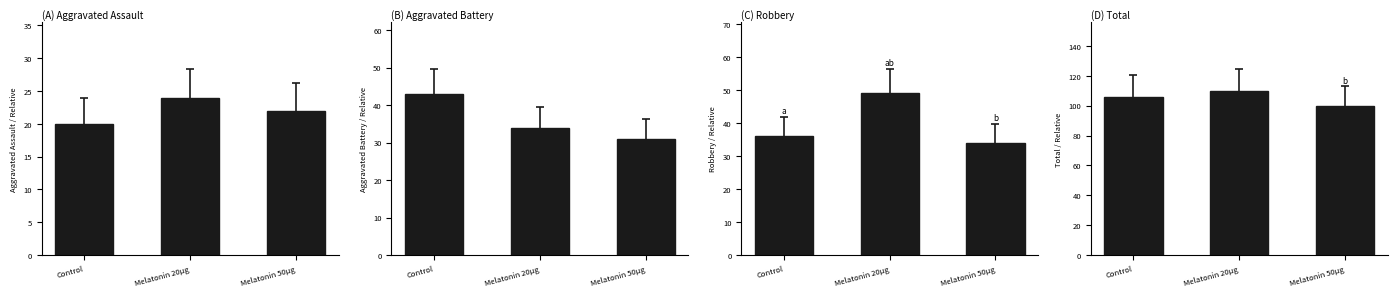

Are the bars grouped side by side (vs. stacked)?

Yes